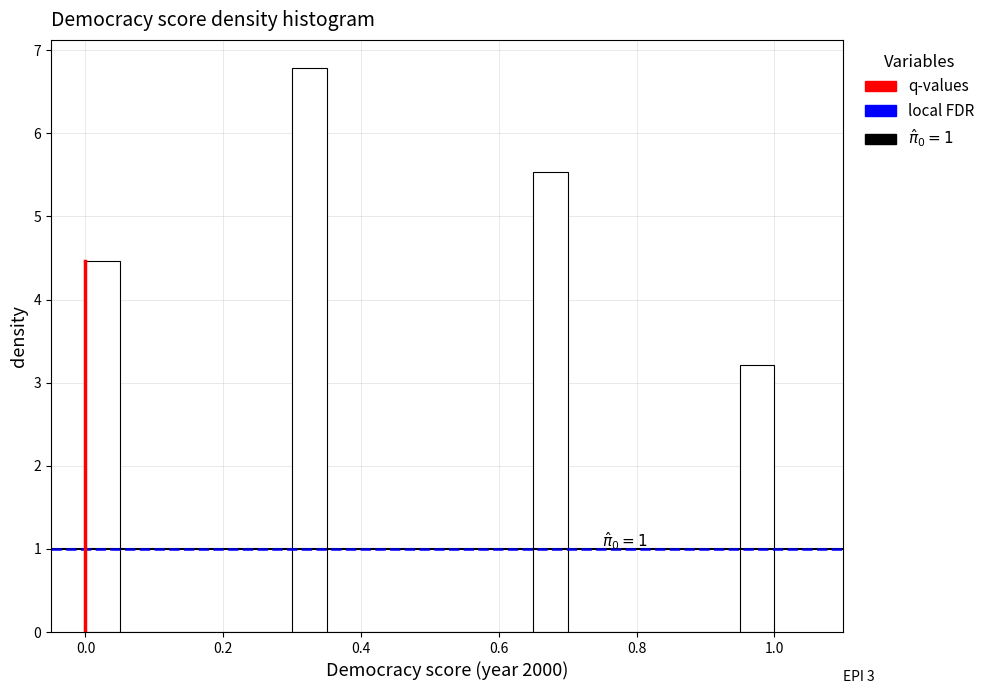

Read against the x-axis, roughly where is the centre of the tallest bar?

0.32